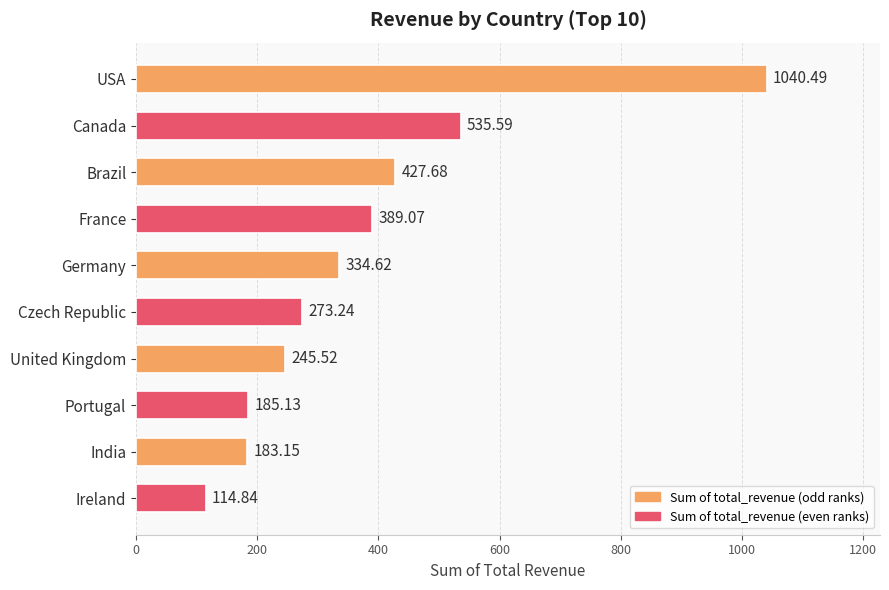

What is the change in value from Brazil to Czech Republic?

-154.4